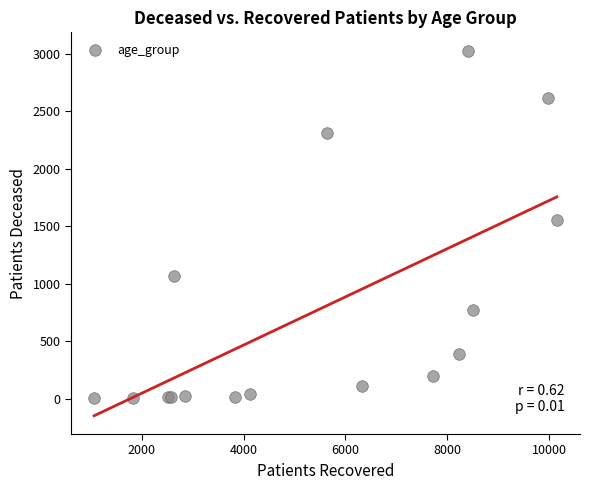

What Y value in the scatter plot is closest to 1514?

1551